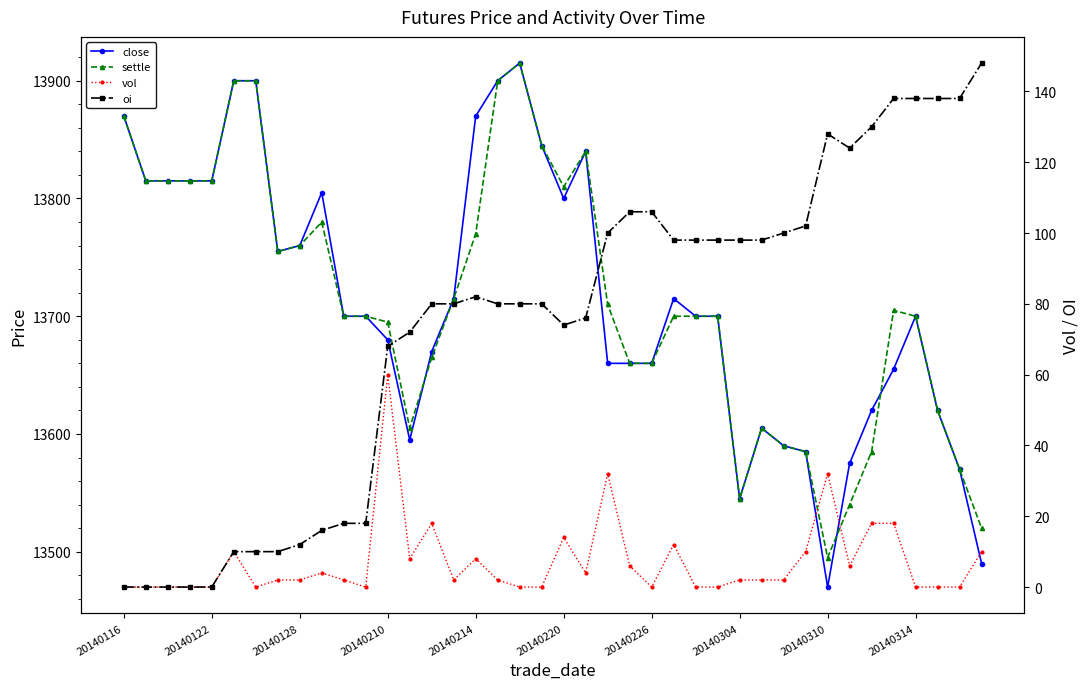

What is the greatest value displayed?

13915